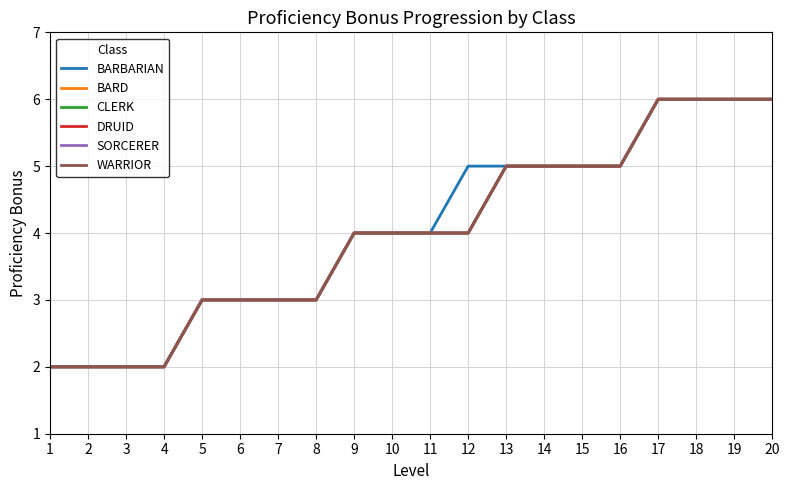

Rank the series by their maximum value, from highest to lowest.

BARBARIAN, BARD, CLERK, DRUID, SORCERER, WARRIOR